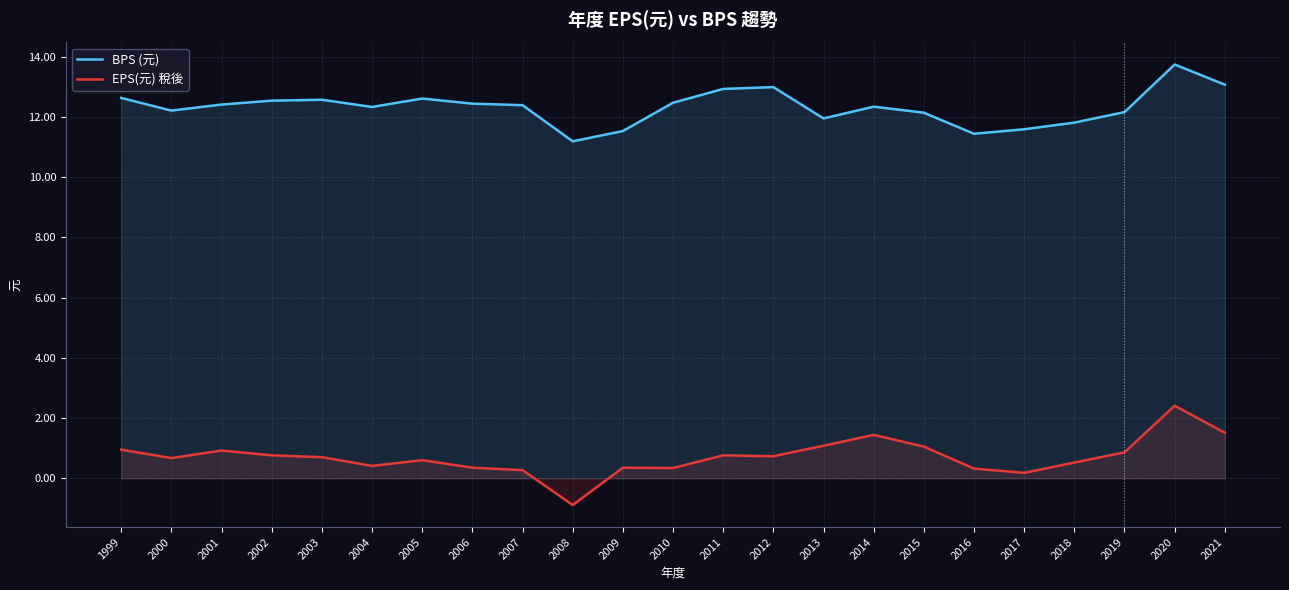

What is the value of the EPS(元) 稅後 point at the 7th from the left?

0.6